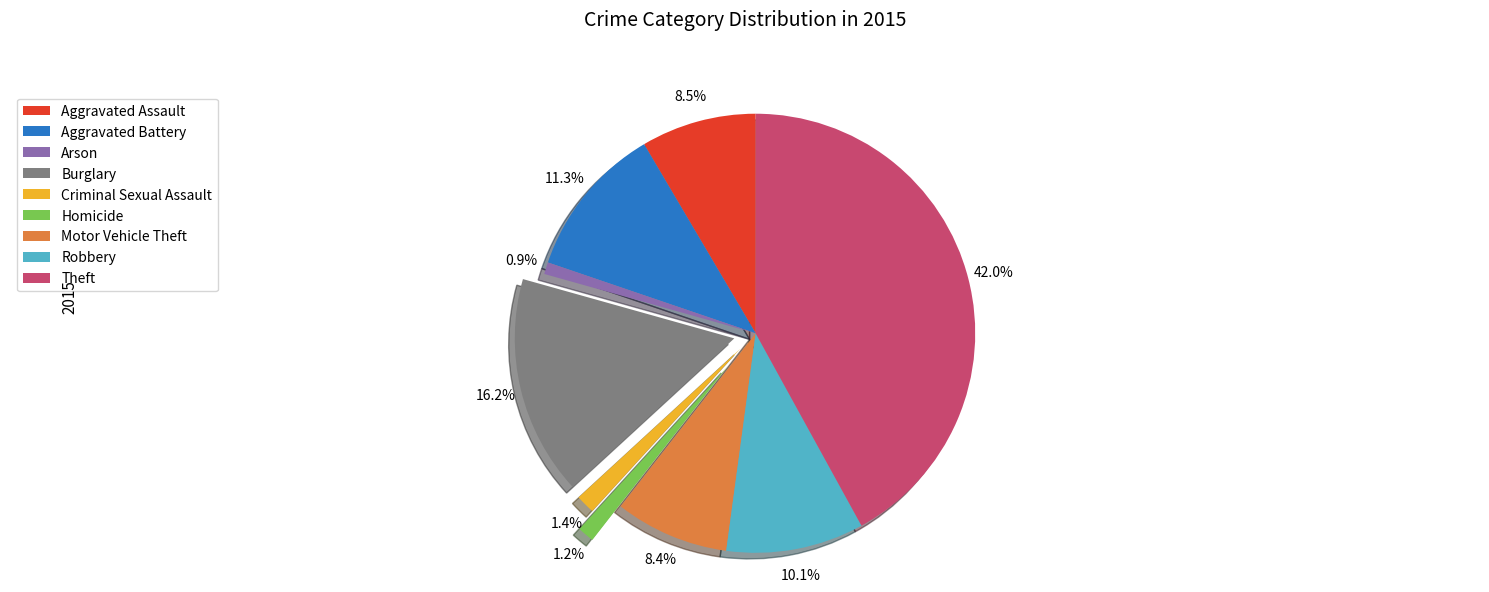

Is there a majority slice in this chart?

No